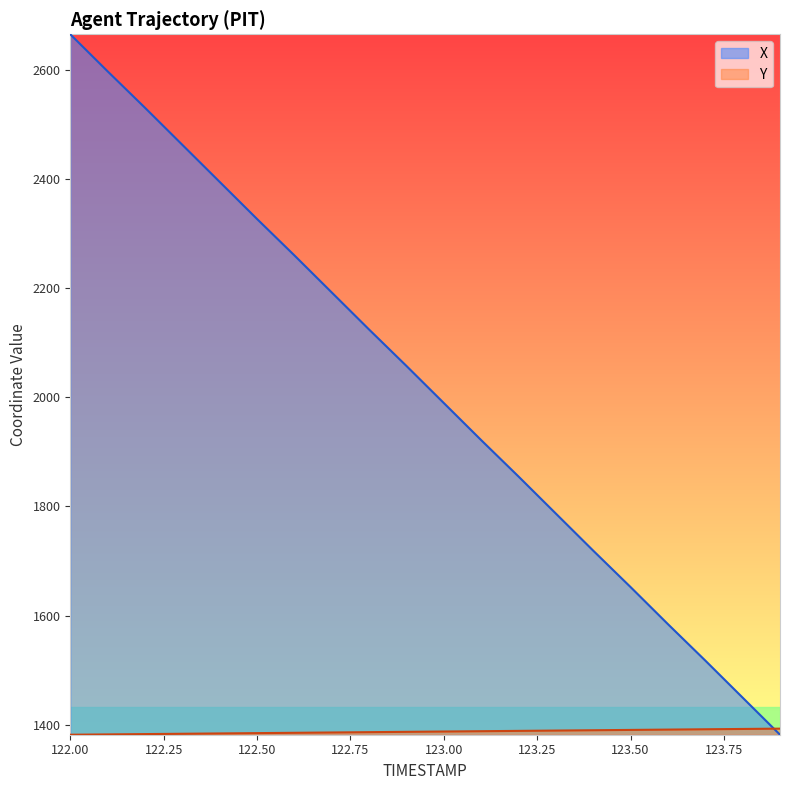

True or false: X and Y intersect in this chart.

True